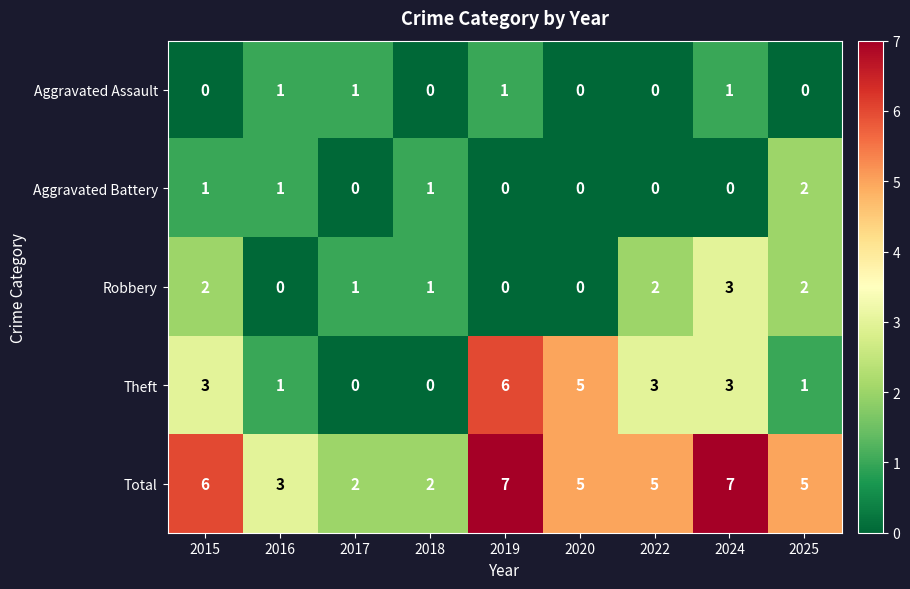

What is the greatest value displayed?

7